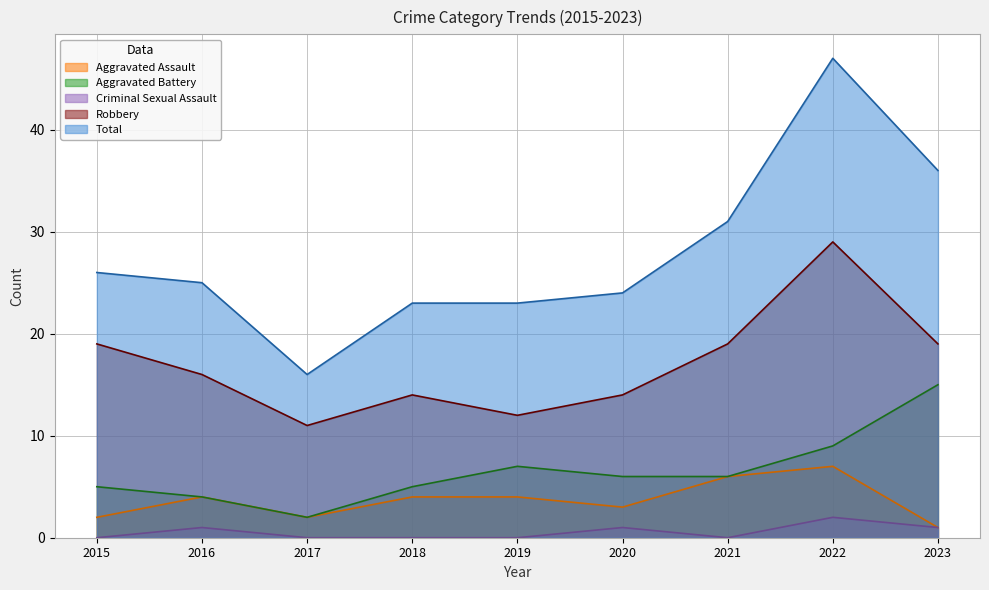

List the labels in order of Total value, largest first.

2022, 2023, 2021, 2015, 2016, 2020, 2018, 2019, 2017